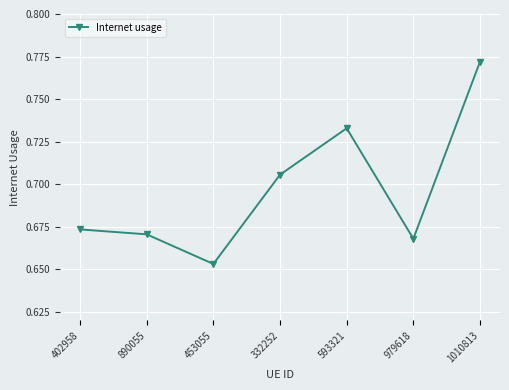

What is the sum of all values?

4.9